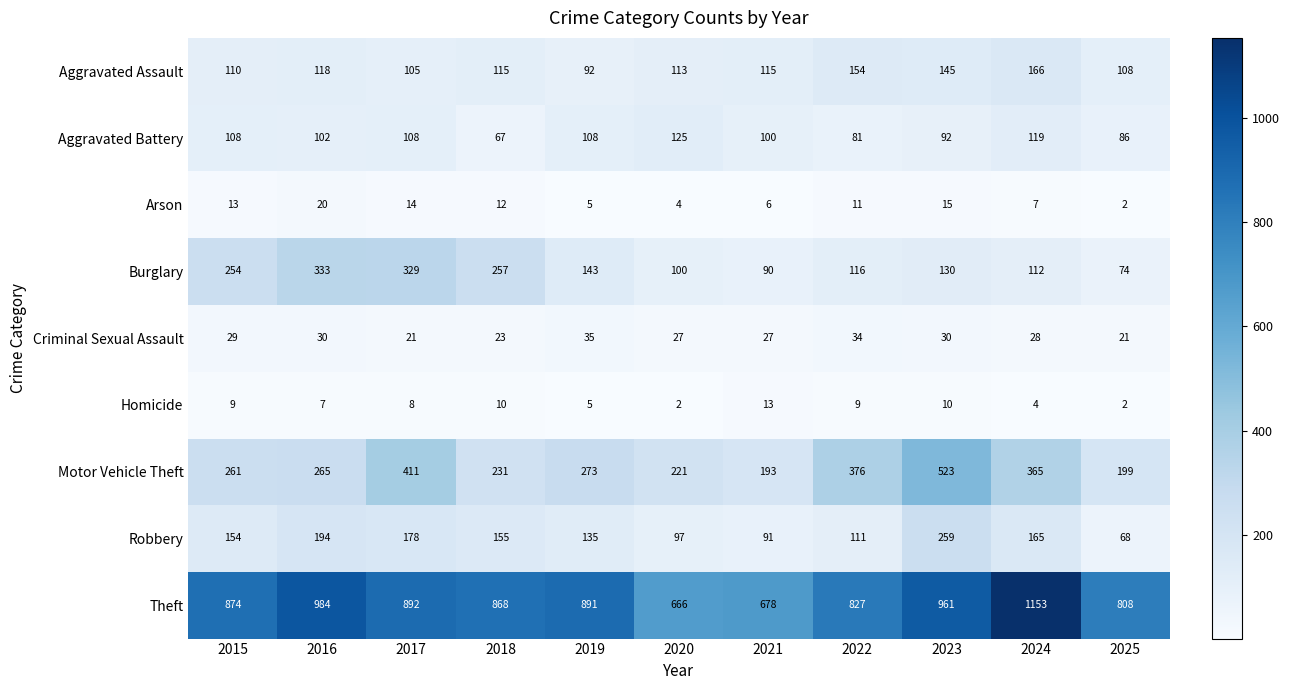

How many distinct data groups are displayed?

9